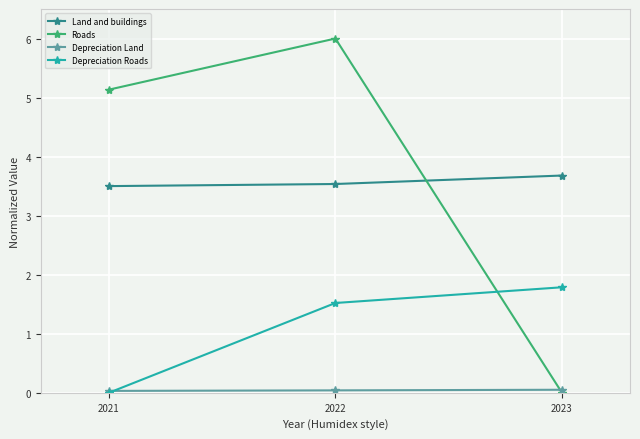

What is the value of the Land and buildings point at the 1st from the left?

3.5